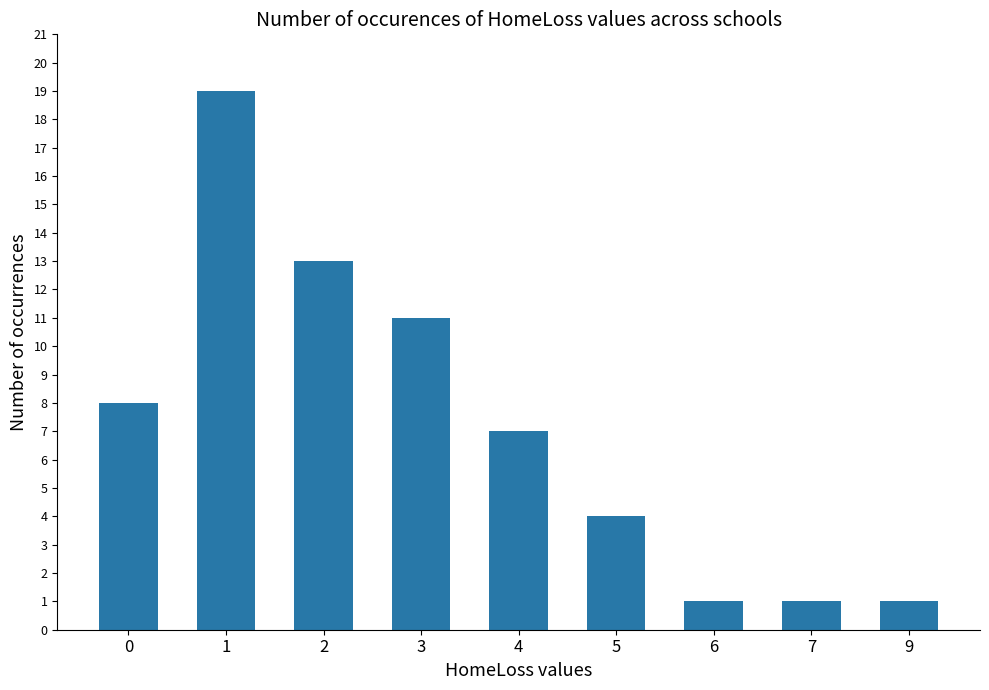

Between 6 and 3, which is larger?

3